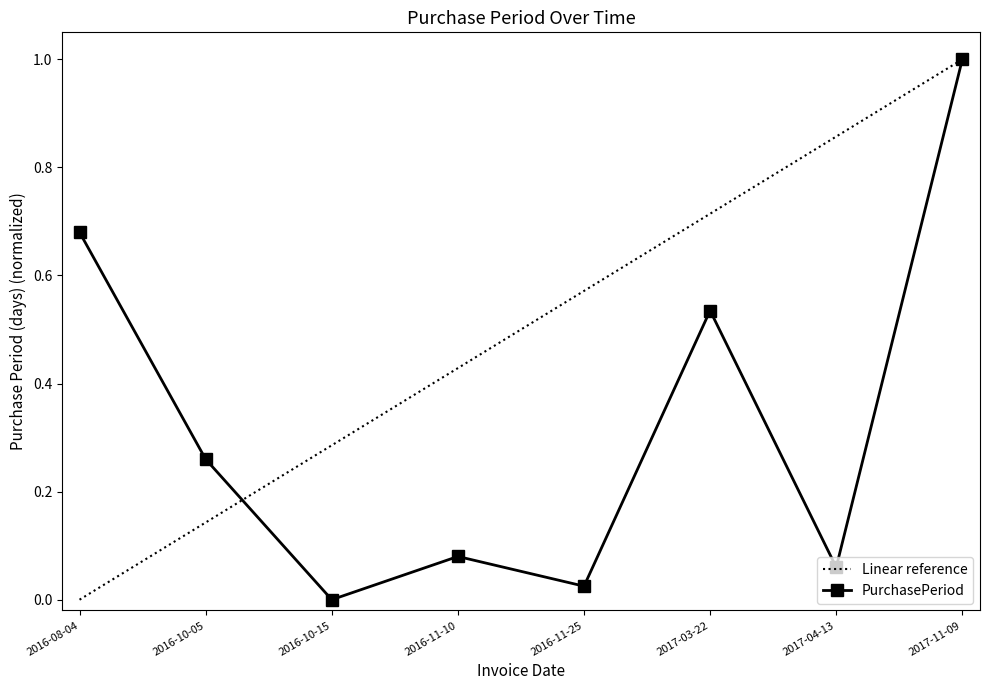

Is this an area chart (filled region under the line)?

No